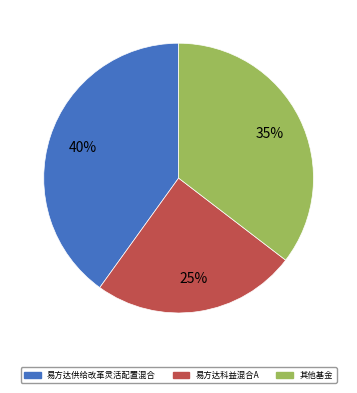

What percentage is the 易方达科益混合A slice, to the nearest percent?

25%